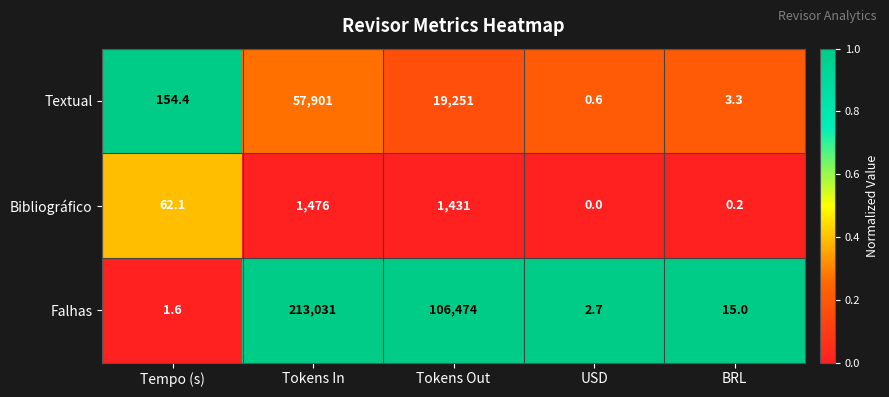

Between Tokens In and USD, which series saw the biggest shift?

Falhas